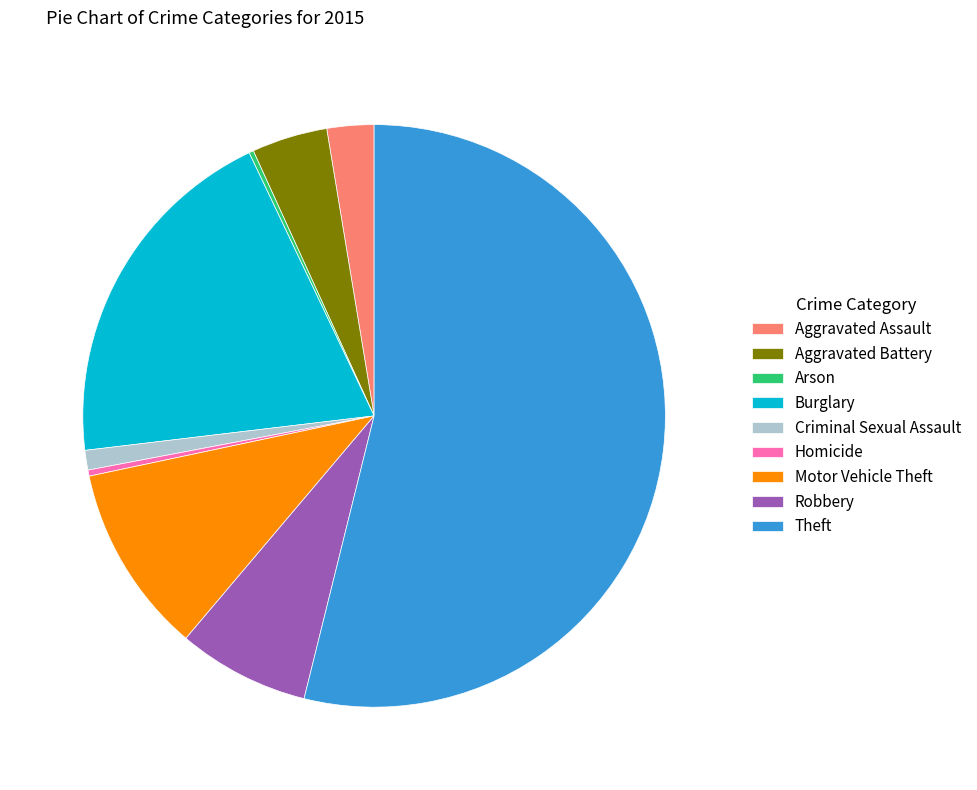

Is the sum of Motor Vehicle Theft and Theft greater than half?

Yes